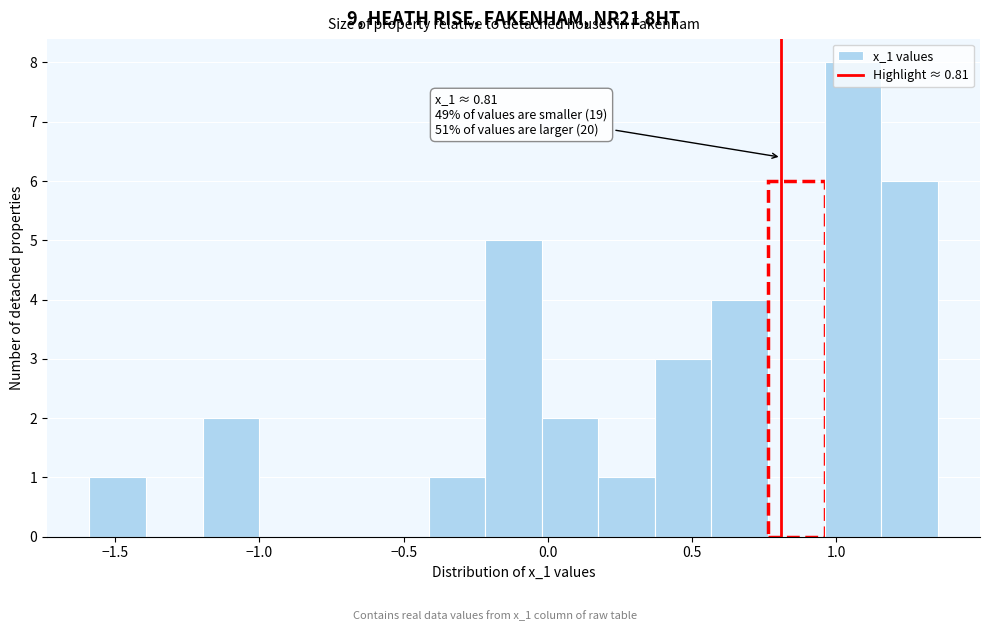

Read against the x-axis, roughly where is the centre of the tallest bar?

1.05